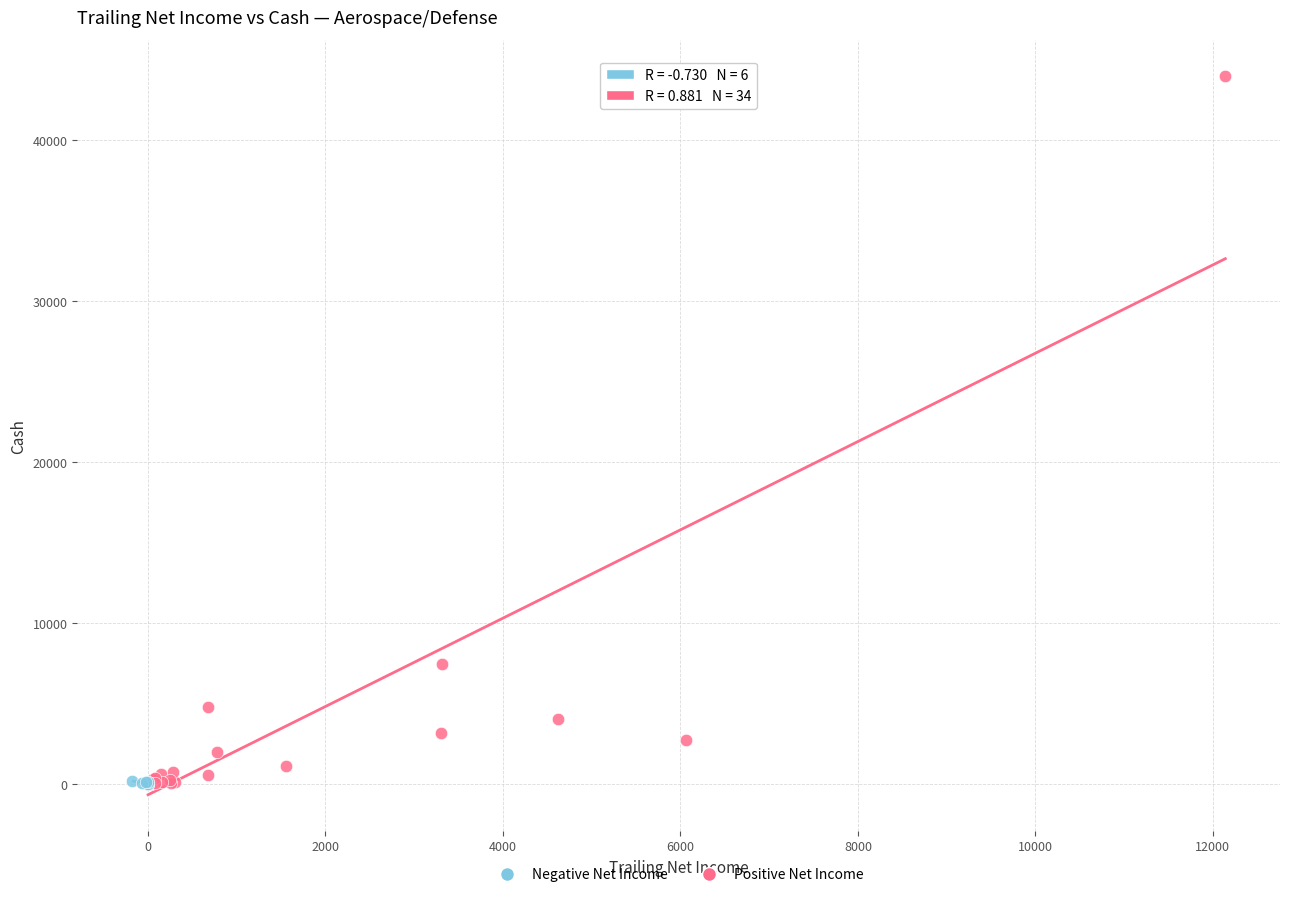

Which series reaches the maximum Y coordinate?

Positive Net Income